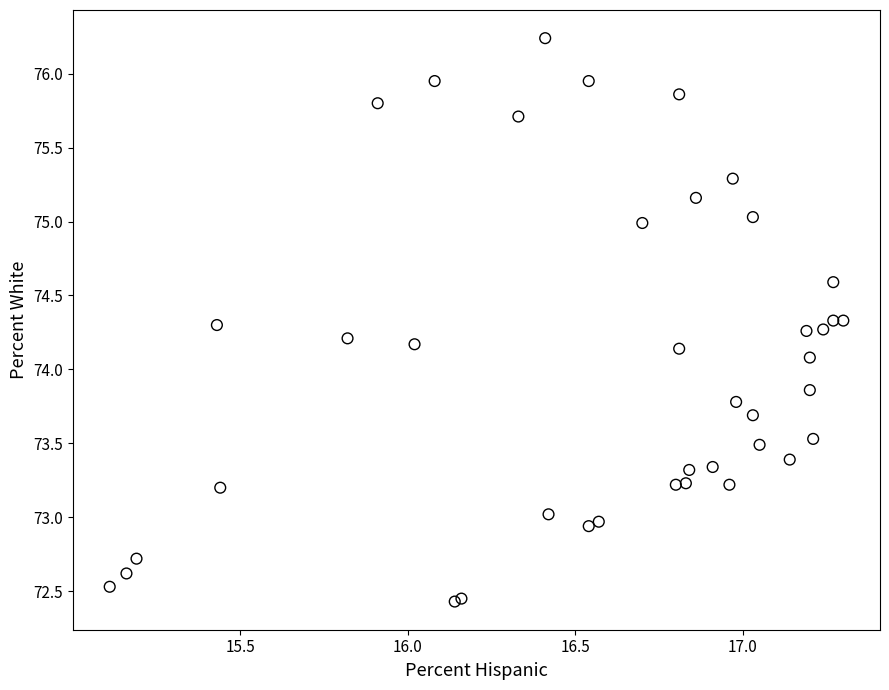

What Y value in the scatter plot is closest to 74?

74.1